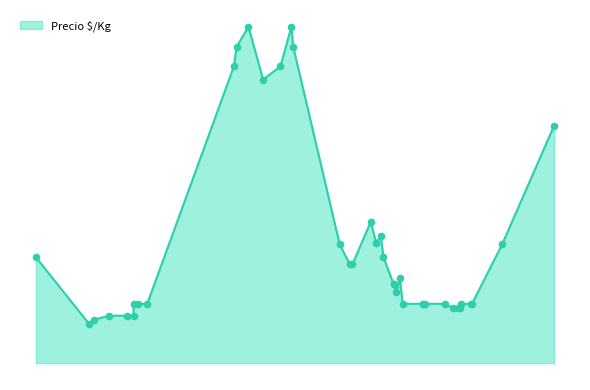

Which has a higher value, 2021-08-05 or 2022-04-05?

2021-08-05